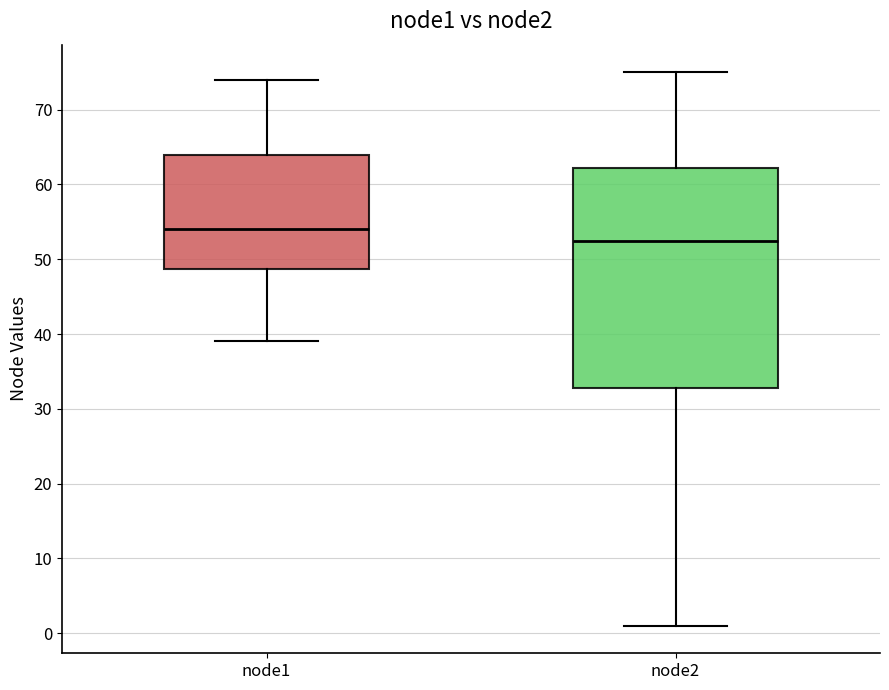

Reading left to right, transcribe this box plot: for each box, give where its median line is, the range the box spans, and where its two whiskers end, as read against the y-axis. The values are not printed on the chart, so give them approximately, as read against the axis.

node1: median 54, box 49 to 64, whiskers 39 to 74
node2: median 53, box 33 to 62, whiskers 1 to 75